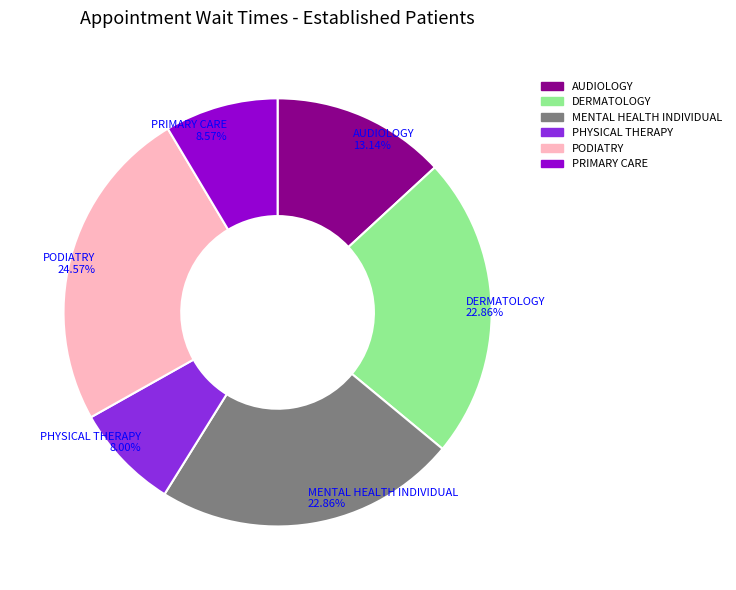

Does MENTAL HEALTH INDIVIDUAL represent more than half of the total?

No